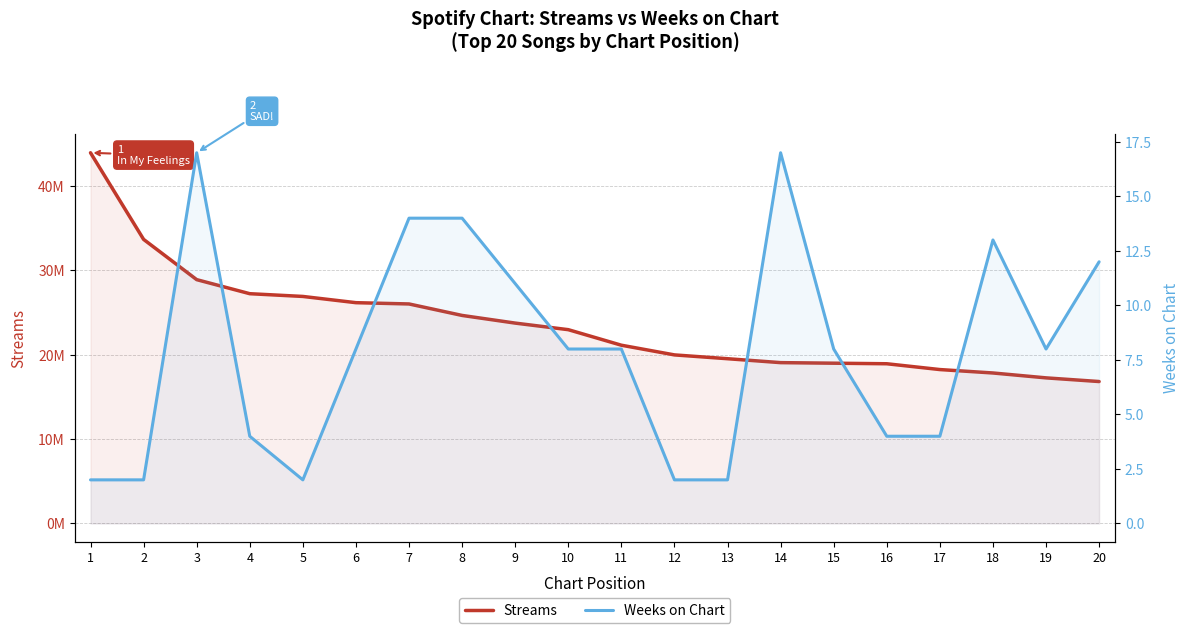

True or false: Streams and Weeks on Chart cross at least once.

False